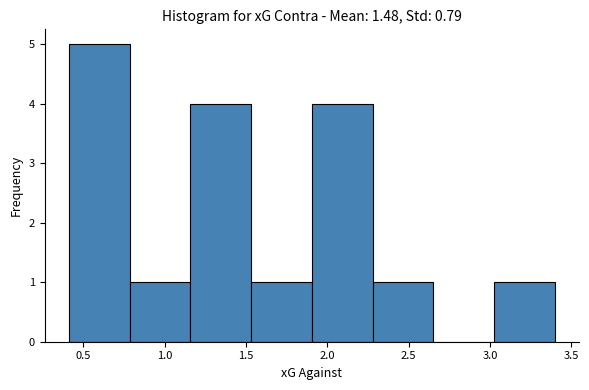

Reading left to right, transcribe this chart: for each bar, give the range it covers on the x-axis and its height. Neither the bar edges nor the heights are printed on the chart, so give them approximately, as read against the axes.

0.40 to 0.80: 5
0.80 to 1.15: 1
1.15 to 1.55: 4
1.55 to 1.90: 1
1.90 to 2.30: 4
2.30 to 2.65: 1
2.65 to 3.05: 0
3.05 to 3.40: 1